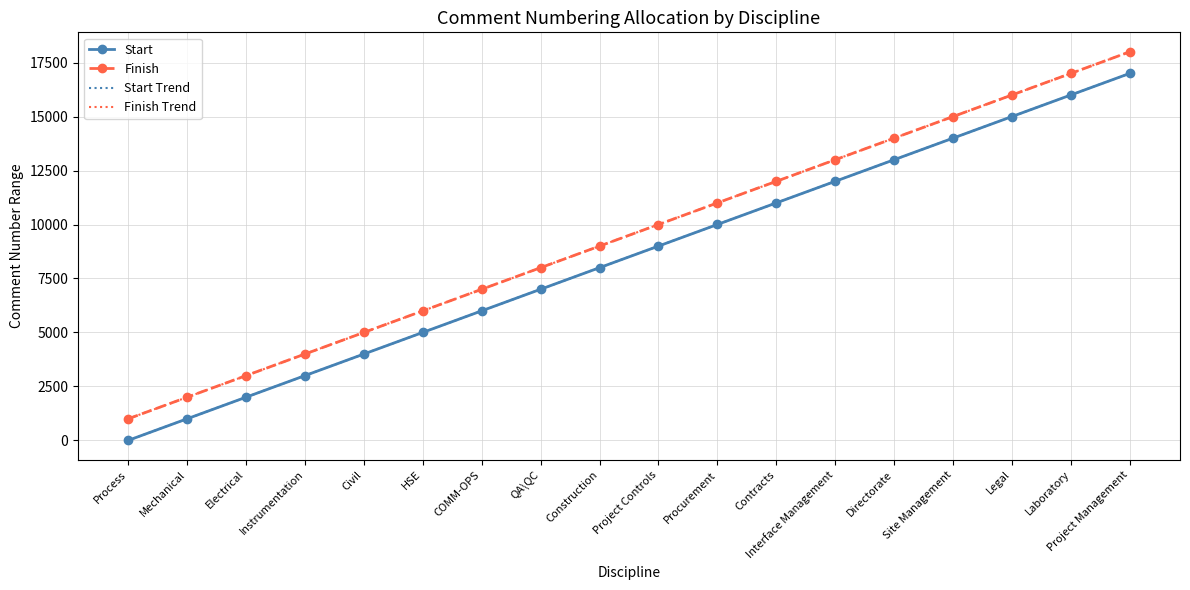

What is the lowest value of the Finish Trend series?

1000.0